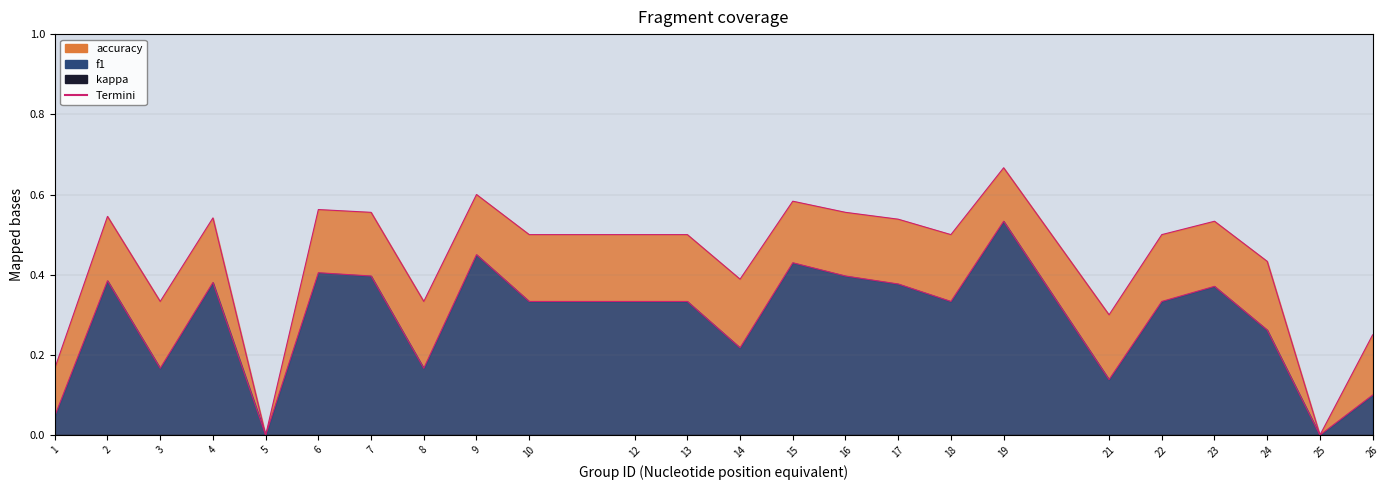

What is the greatest value displayed?

0.7